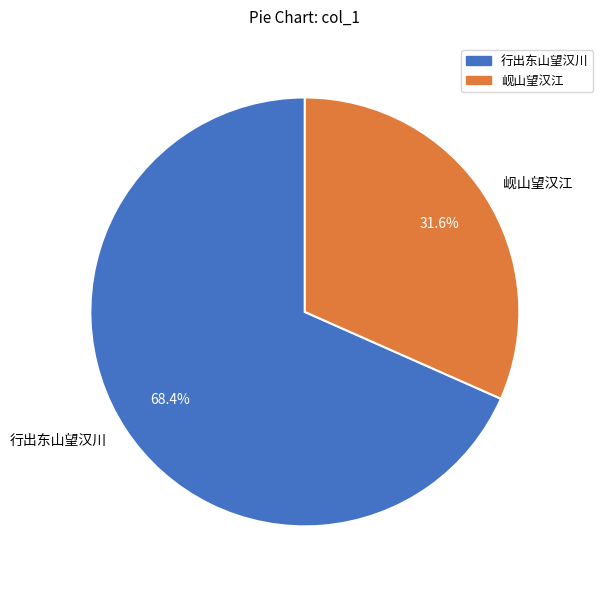

To the nearest percent, what is the difference between the 岘山望汉江 and 行出东山望汉川 slice percentages?

37%